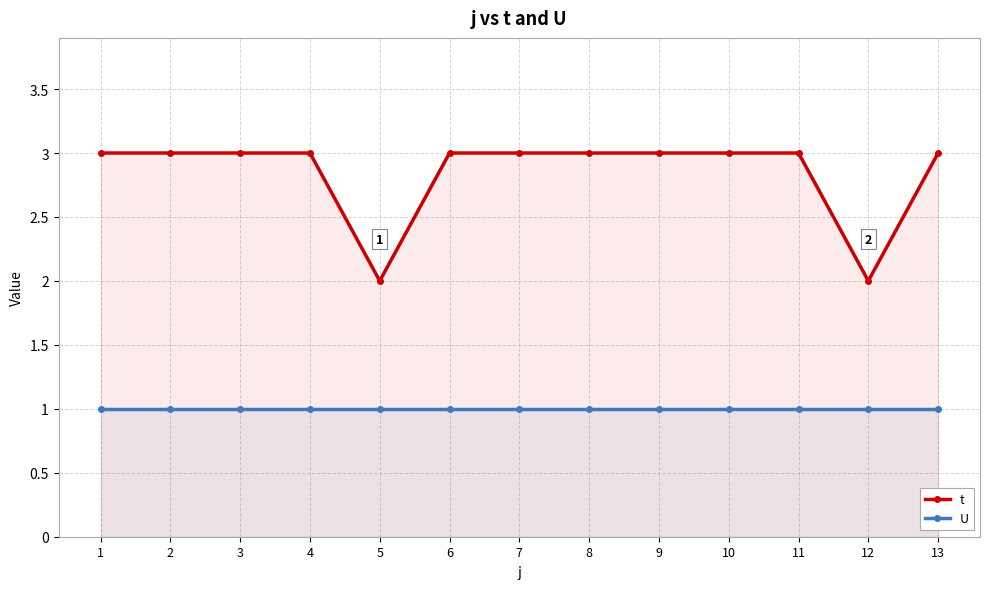

List the series in order of their peak value, lowest first.

U, t